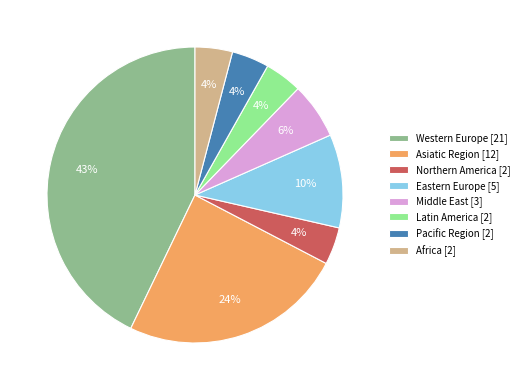

Which slice is the largest?

Western Europe